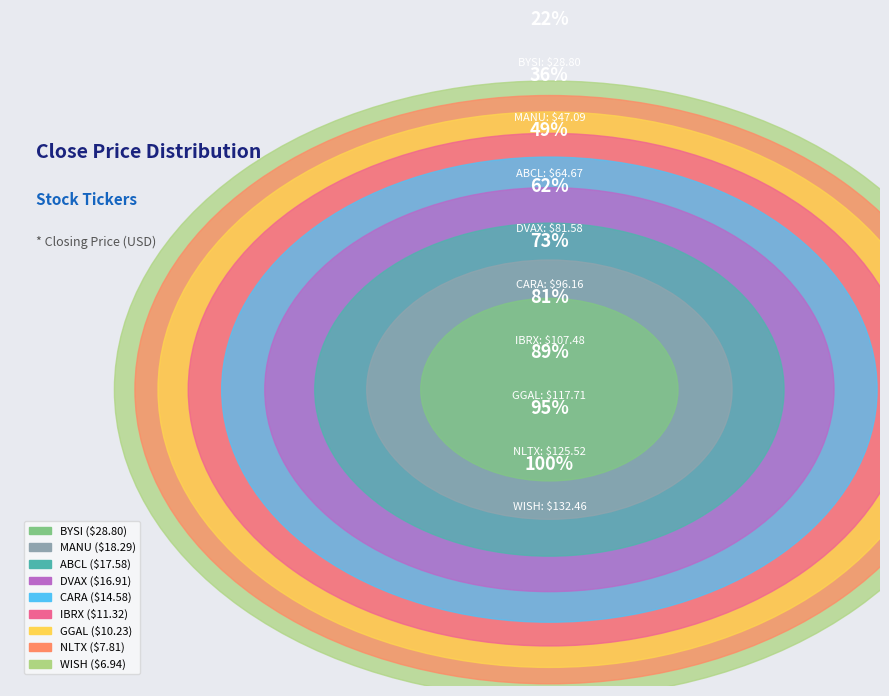

Which category has the biggest portion of the pie?

BYSI